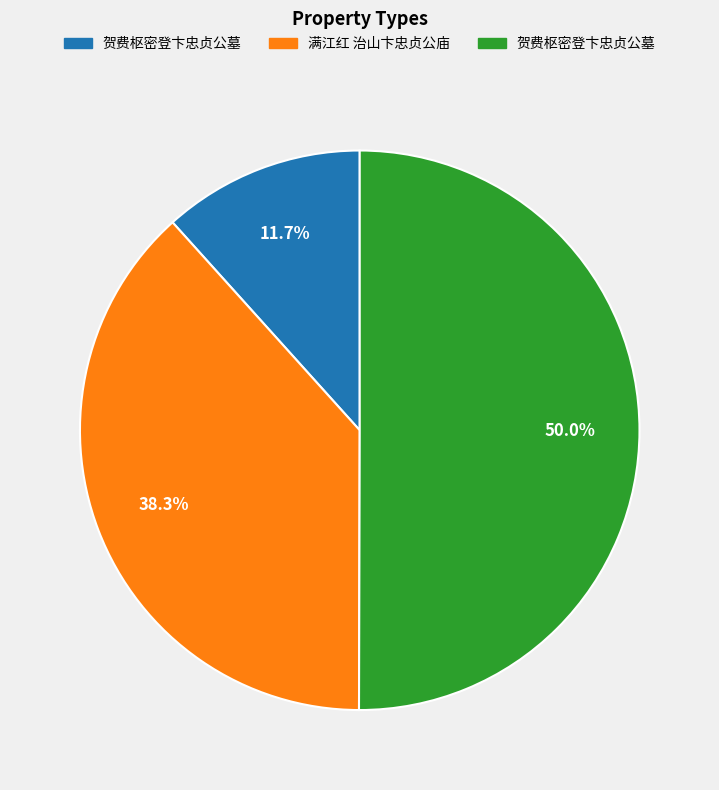

Count the number of slices in the pie.

3